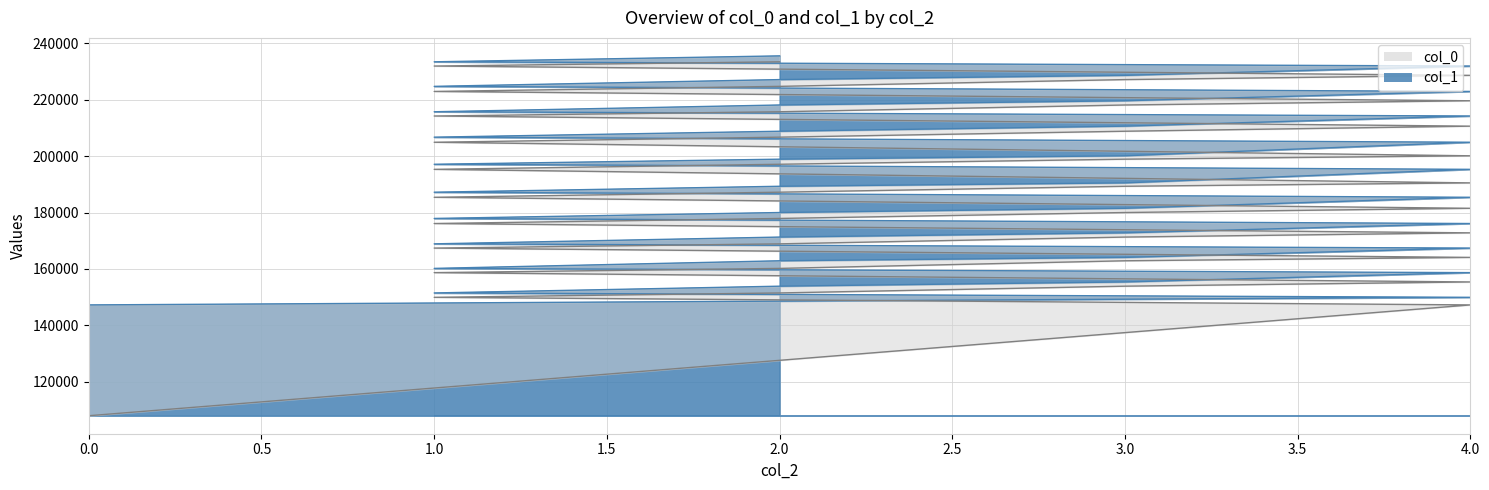

What is the approximate value of col_0 at 2.0?

197103.0